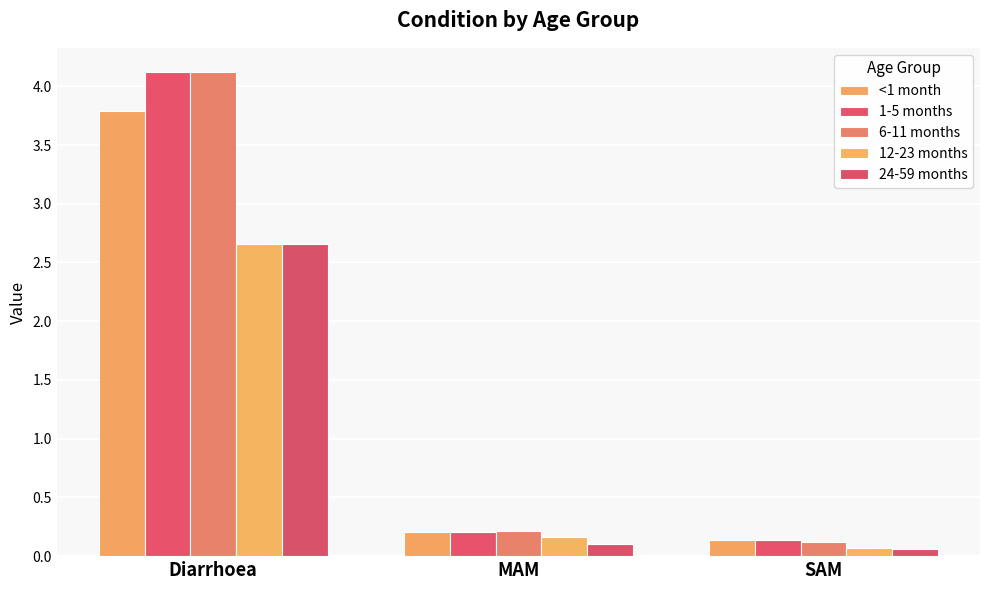

What is the average value of the 24-59 months series?

0.9